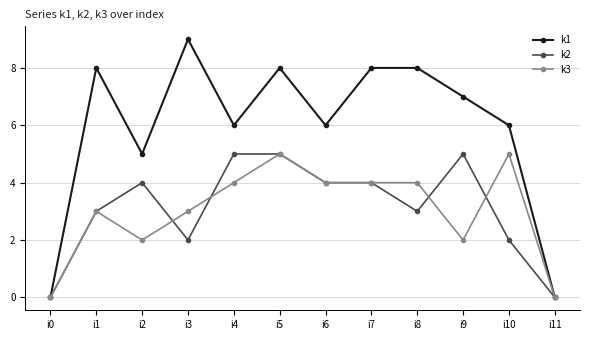

Is this an area chart (filled region under the line)?

No